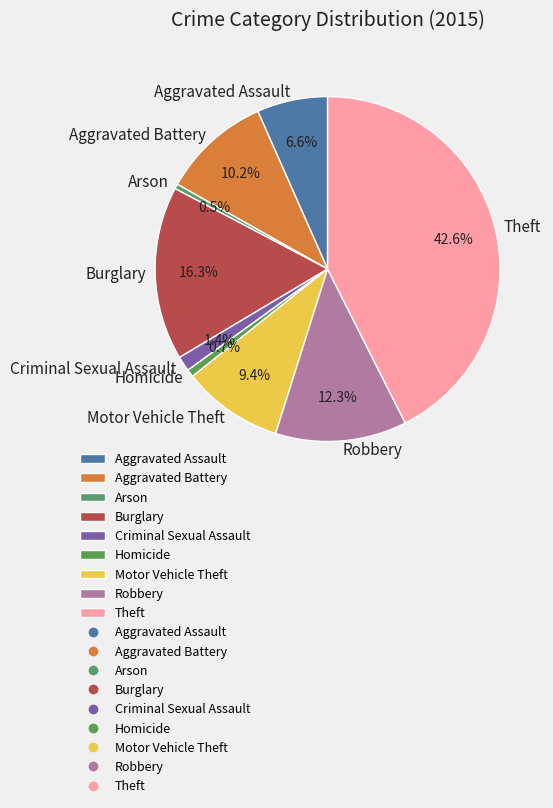

Is there any slice that represents more than half of the pie?

No